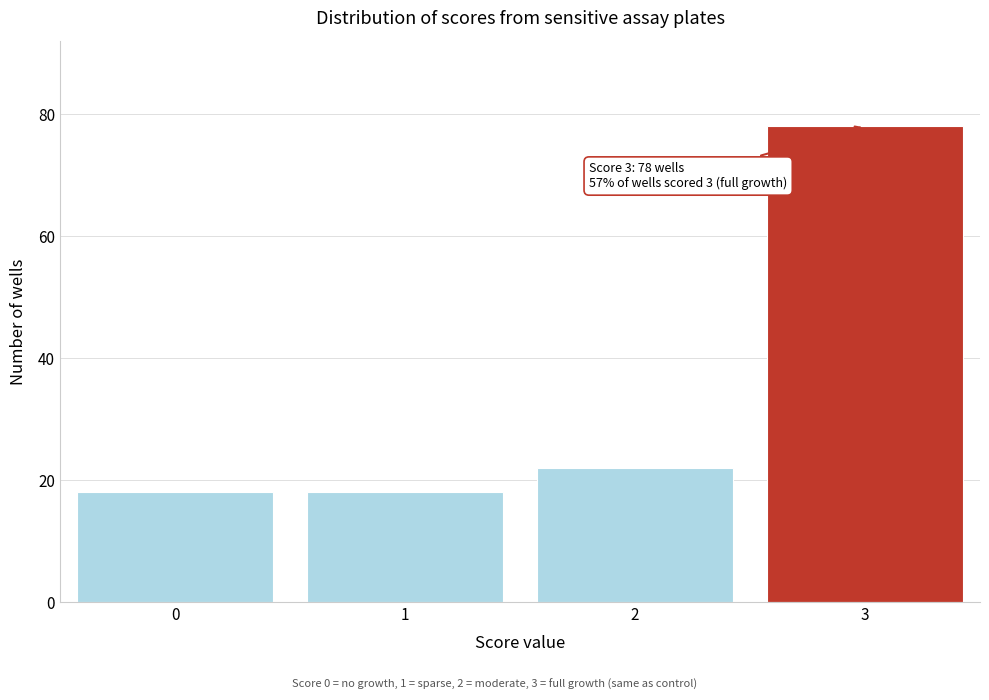

Reading left to right, list all the values displayed in this chart.

0=18	1=18	2=22	3=78